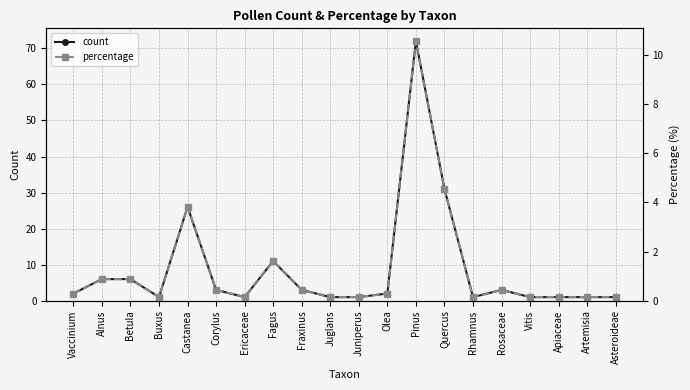

How many data points in count are less than 2?

9